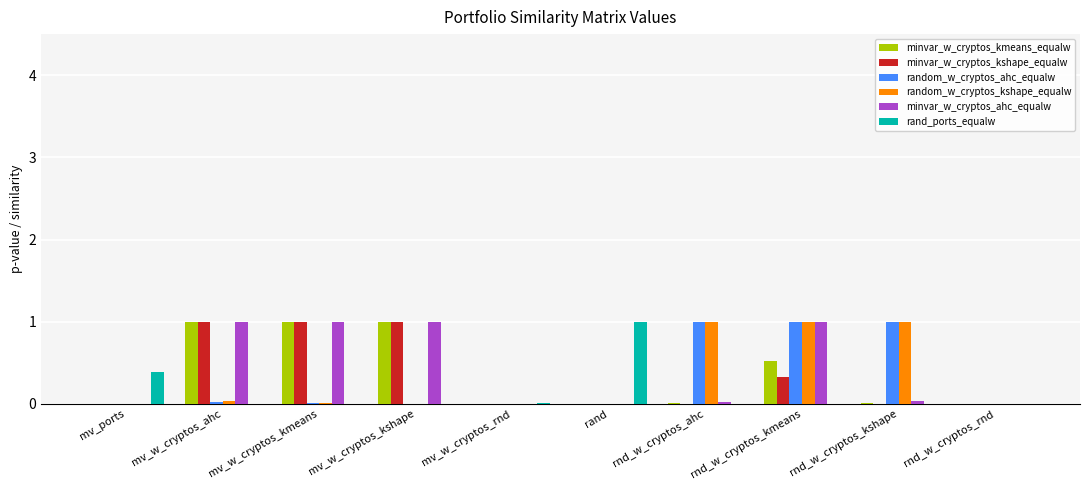

At which category is the sum across all series the highest?

rnd_w_cryptos_kmeans